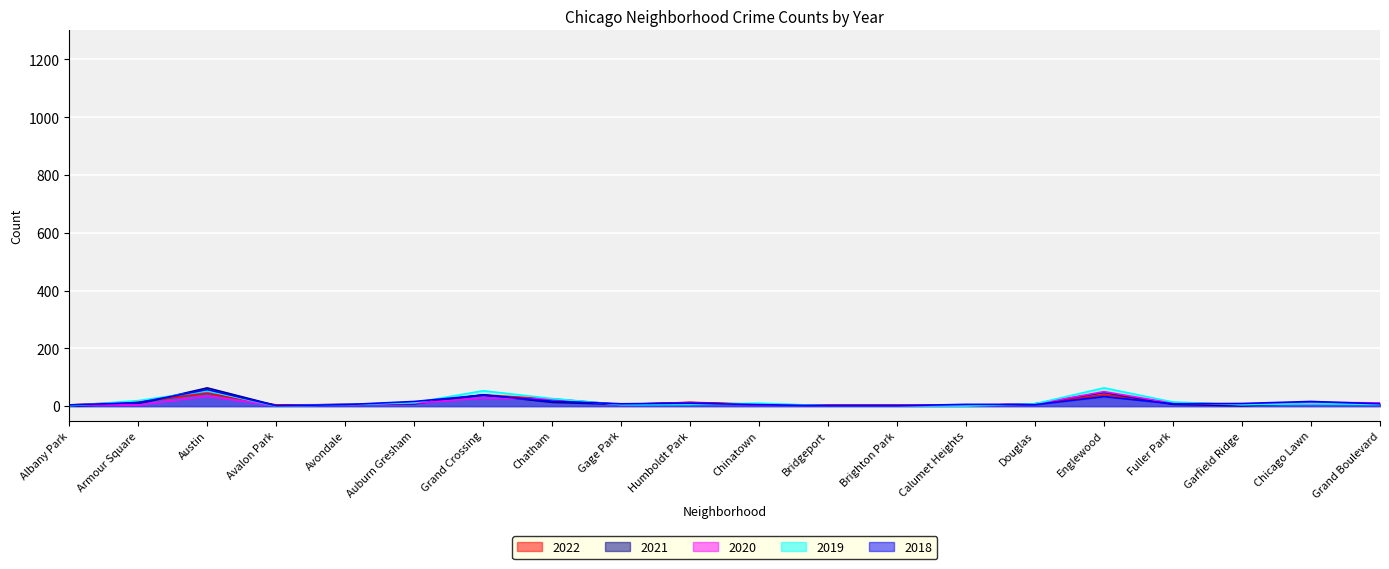

How many times do 2019 and 2021 cross each other?

6